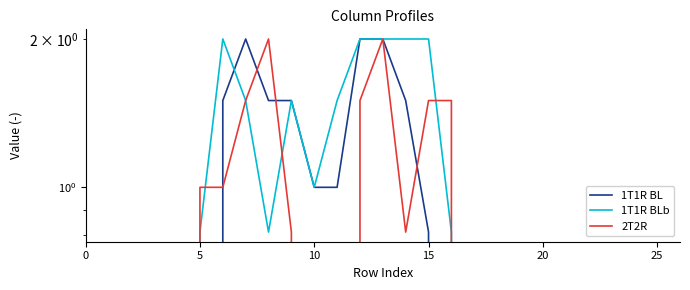

What is the greatest value displayed?

2.0